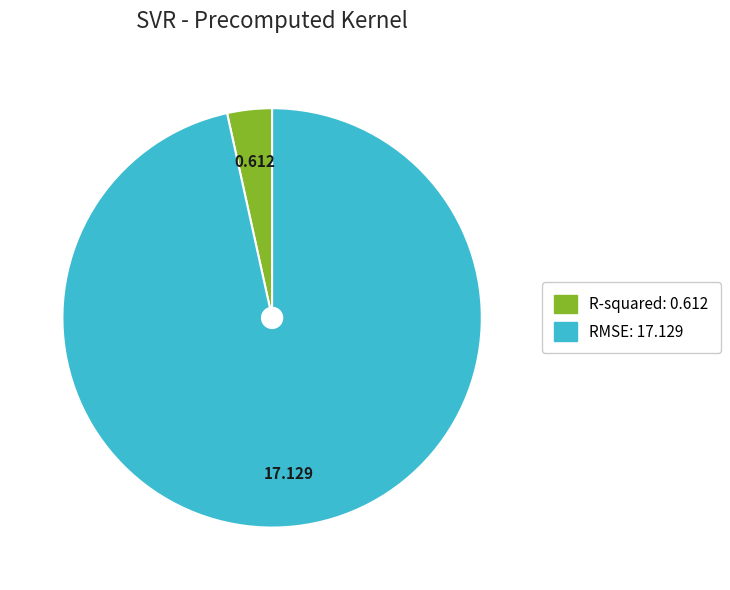

What is the smallest slice in the pie chart?

R-squared